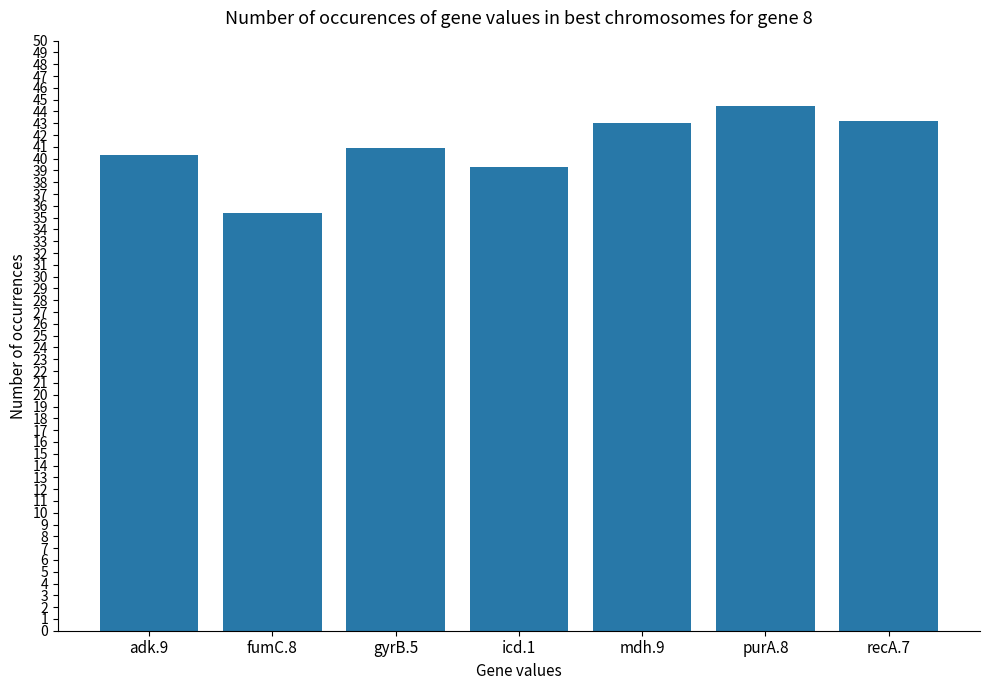

Read the value at purA.8.

44.5